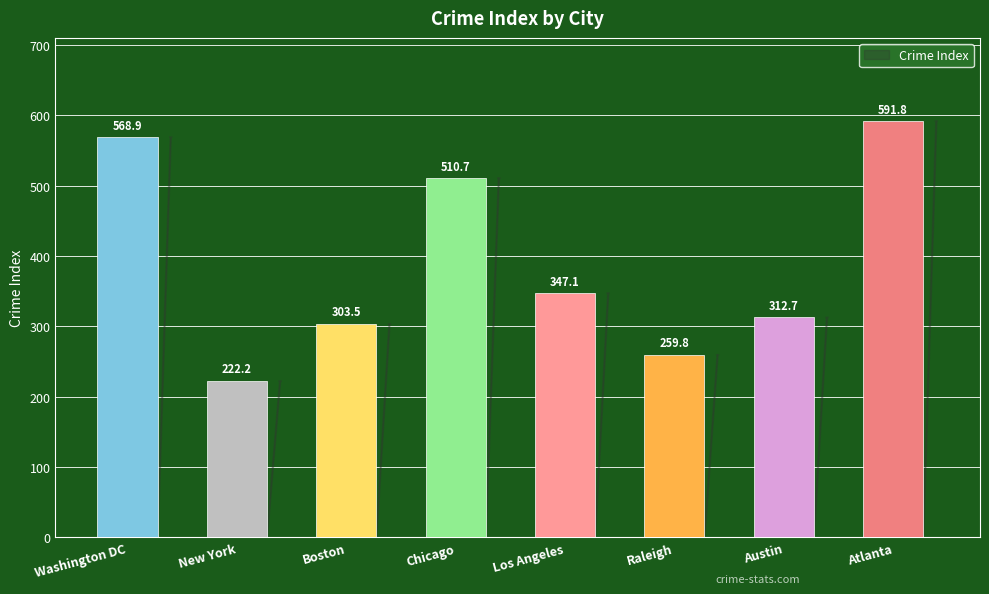

Reading left to right, extract all data points from this chart.

568.9	222.2	303.5	510.7	347.1	259.8	312.7	591.8